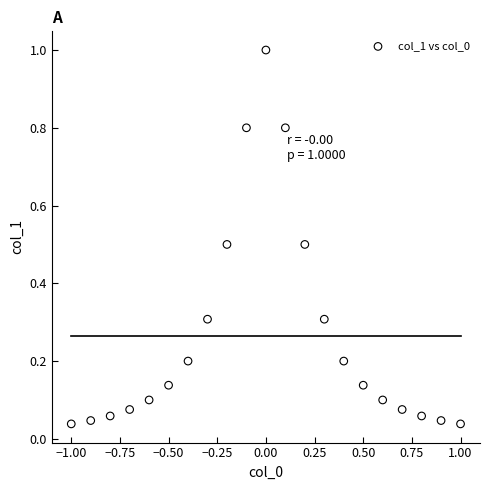

What is the range of Y values (max minus min)?

1.0